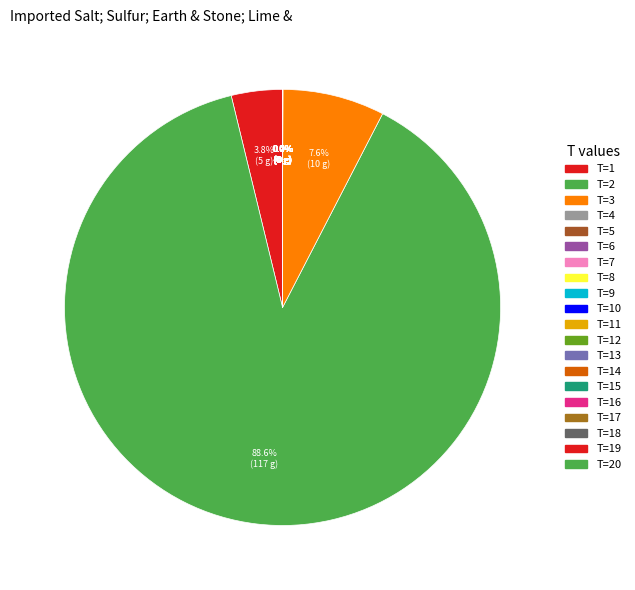

How many segments does this pie chart have?

20